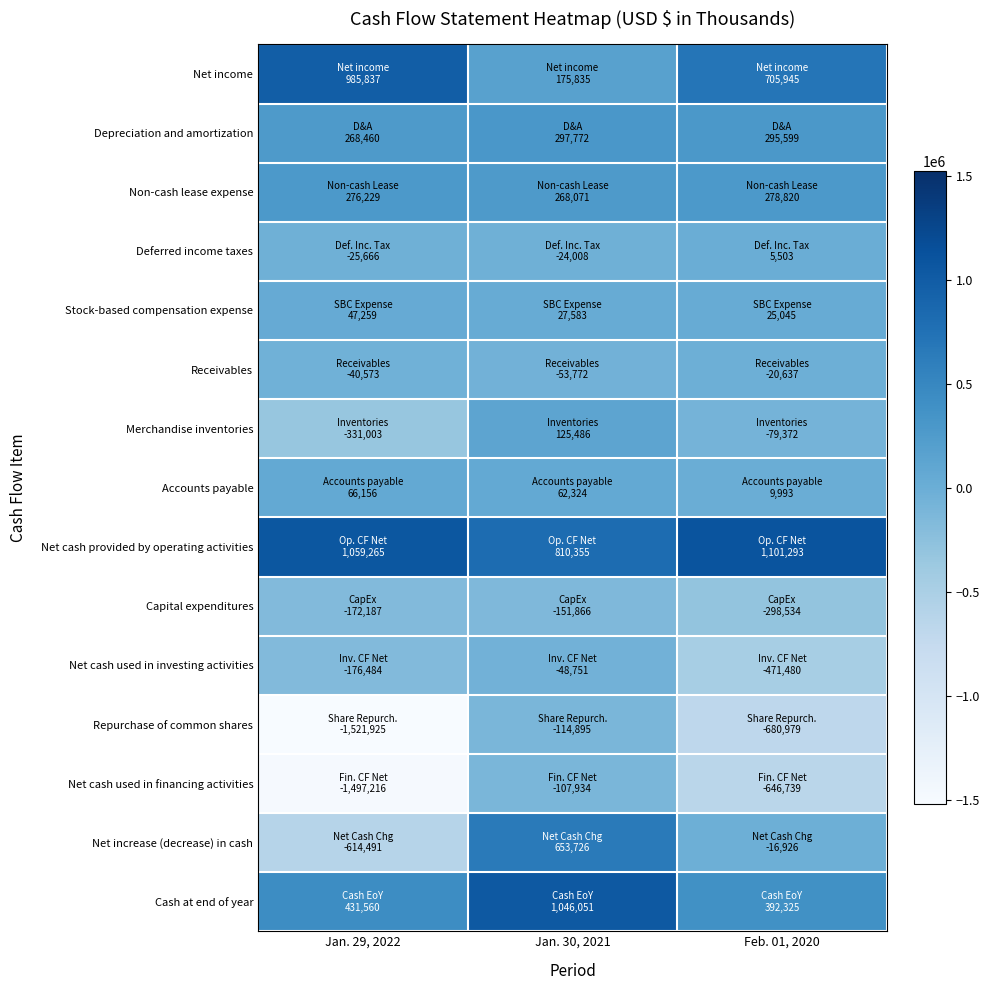

Which has a higher value, Jan. 29, 2022 or Feb. 01, 2020?

Jan. 29, 2022